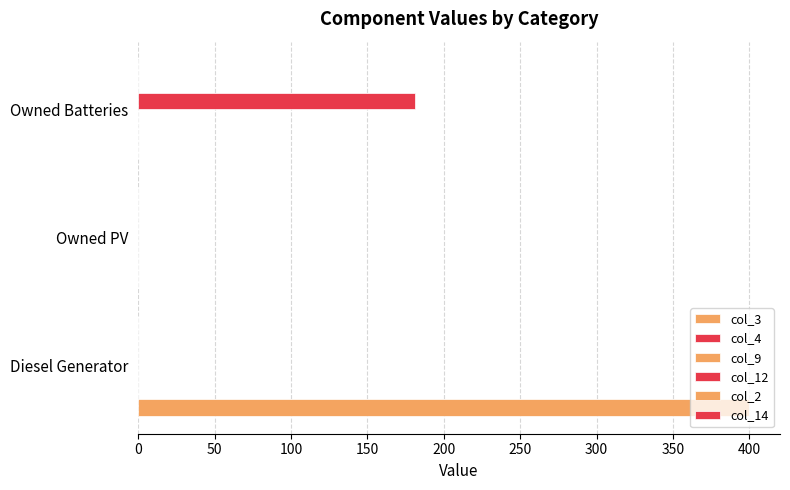

How many col_3 values are between 0 and 400?

3